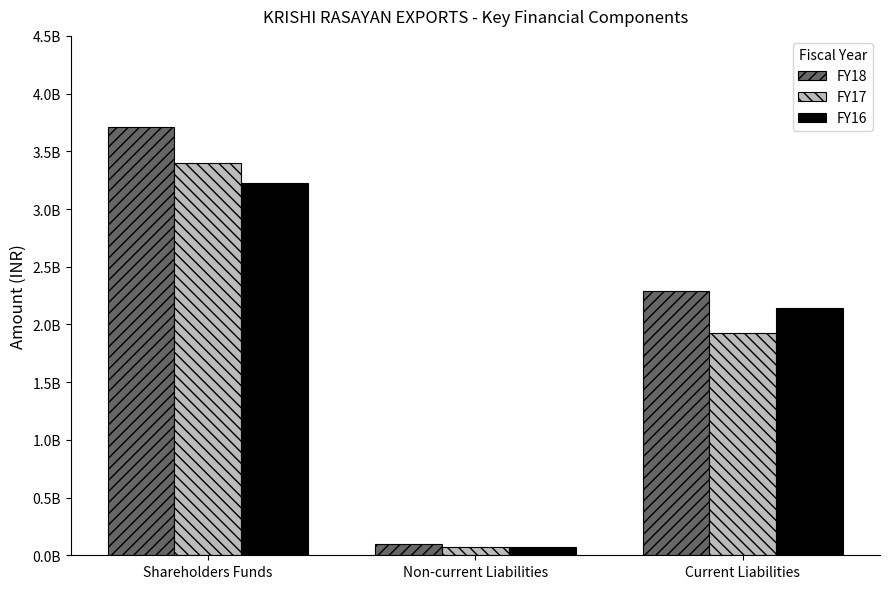

What is the approximate value of FY16 at Shareholders Funds?

3226391172